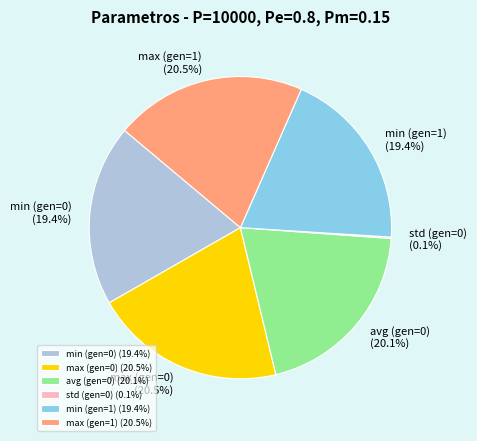

Is there a majority slice in this chart?

No